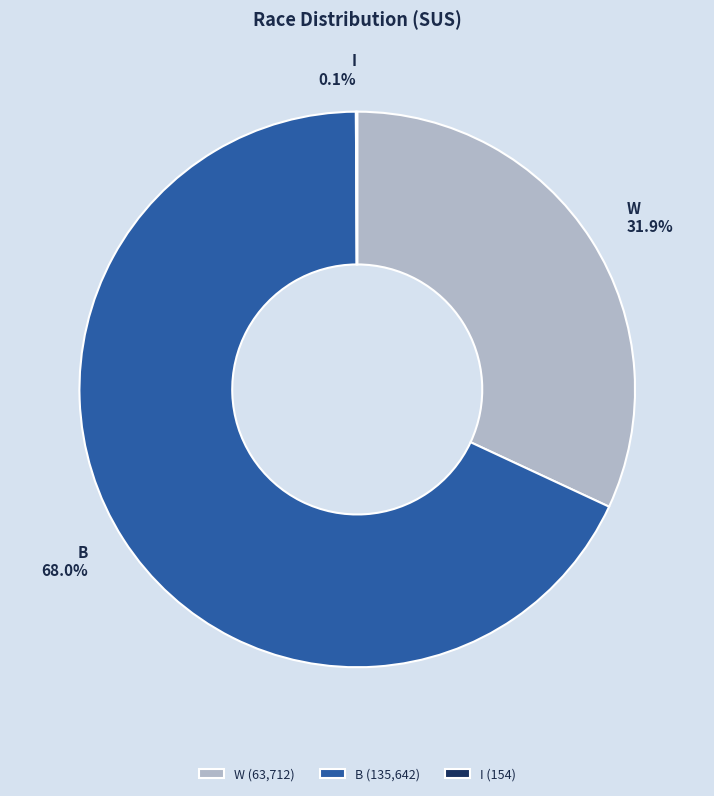

Does any single category account for the majority?

Yes